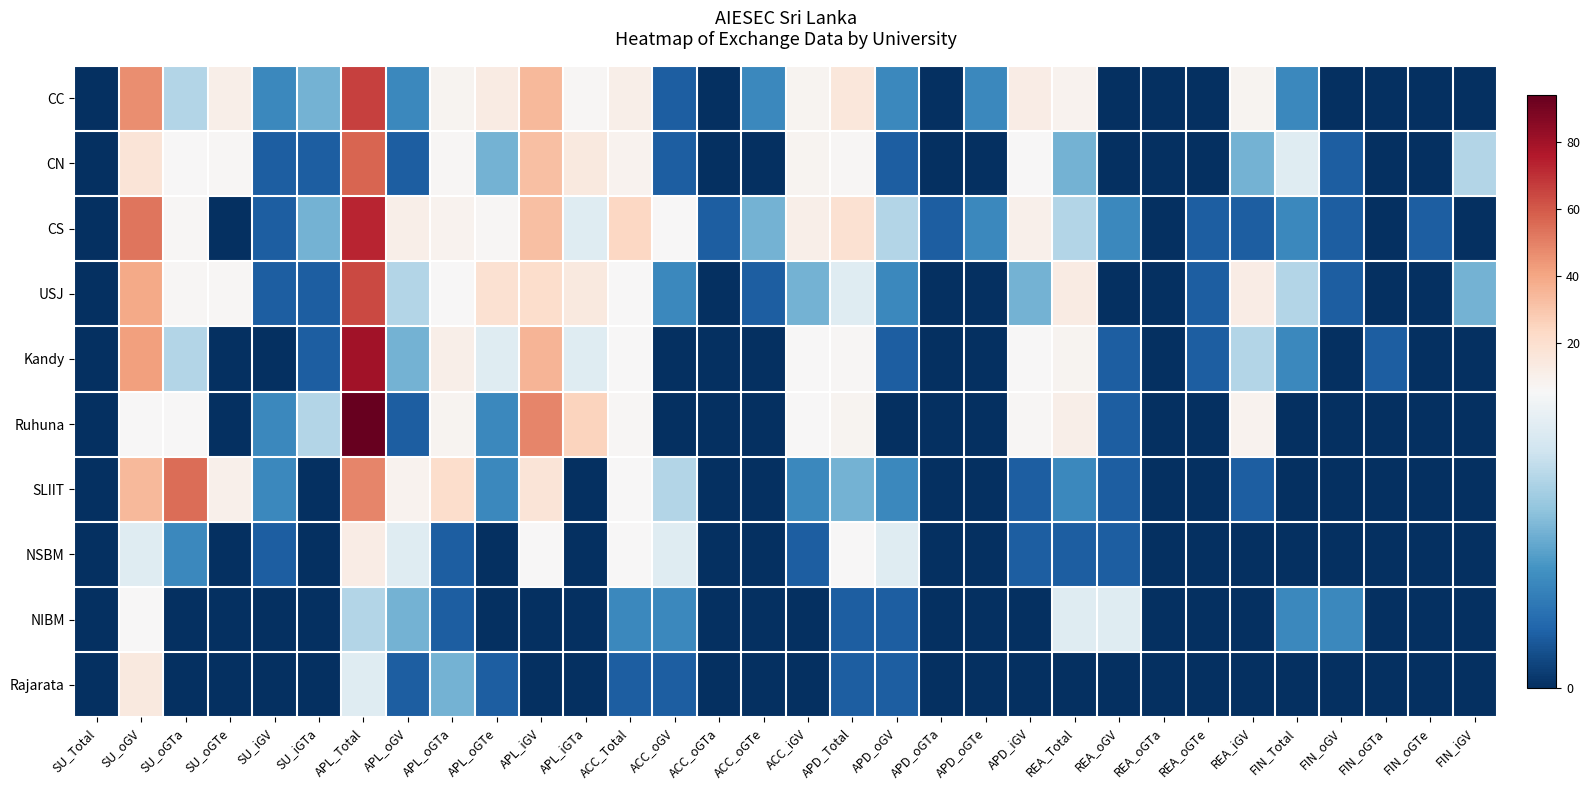

Which series changed the most between APL_iGV and ACC_oGTe?

Ruhuna